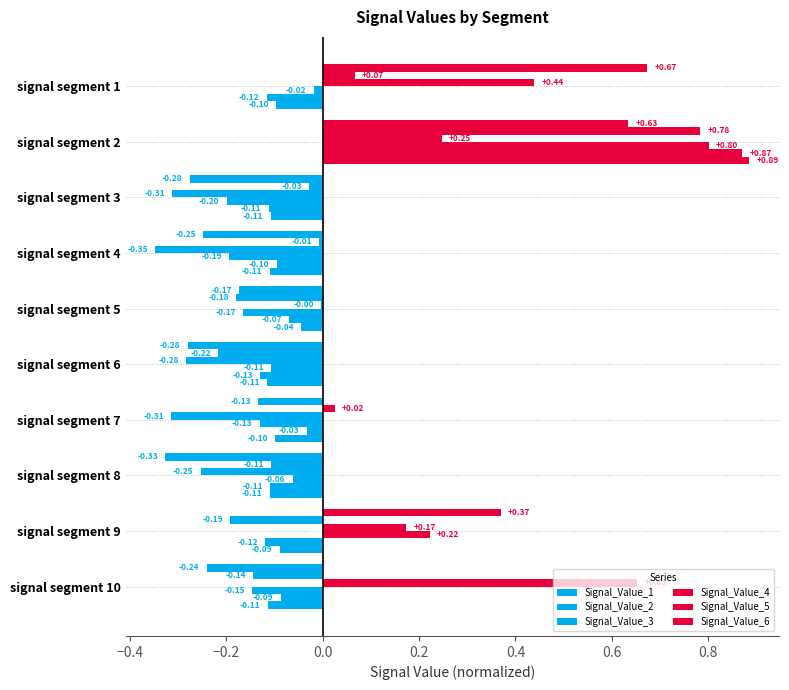

How many data points in Signal_Value_1 are above 0?

1